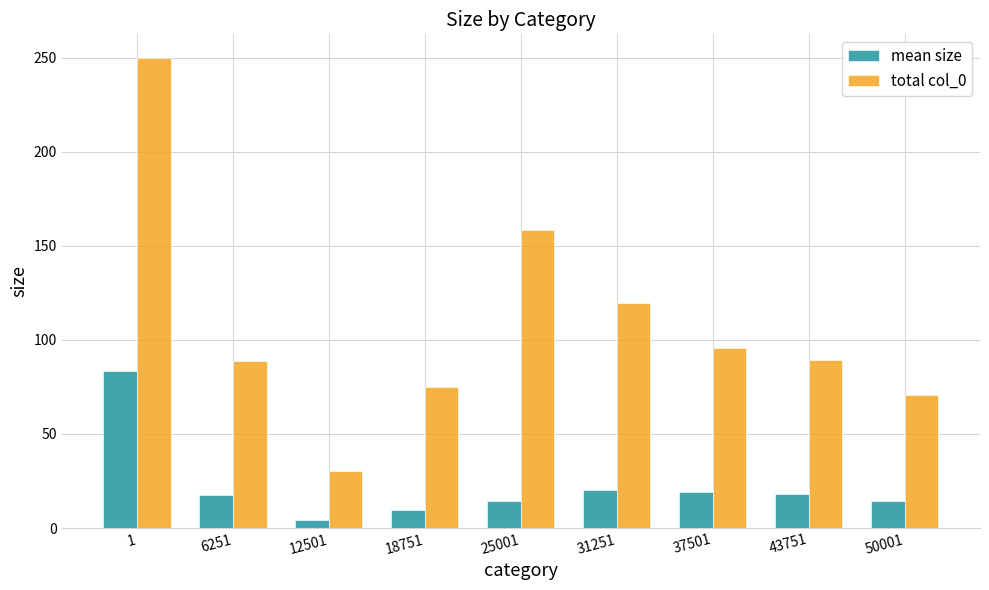

True or false: total col_0 has a value of 101.1 at 50001.

False